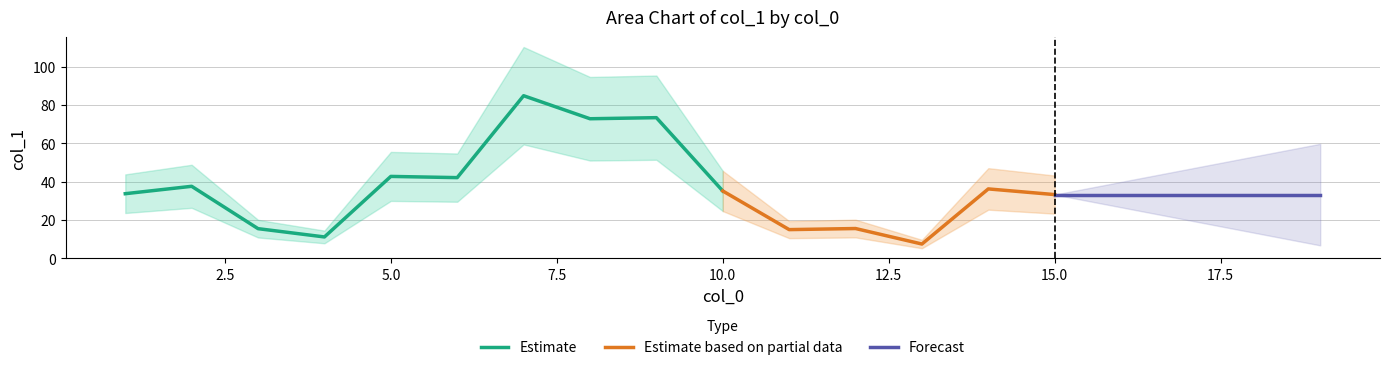

Is it true that Estimate equals 58.2 at 5.0?

False